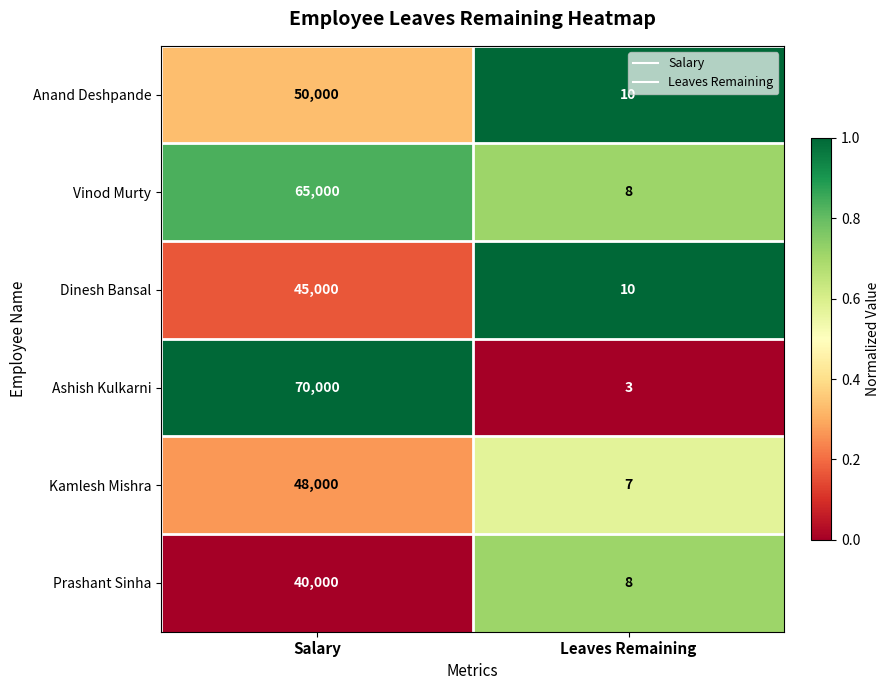

What is the average value of the Dinesh Bansal series?

22505